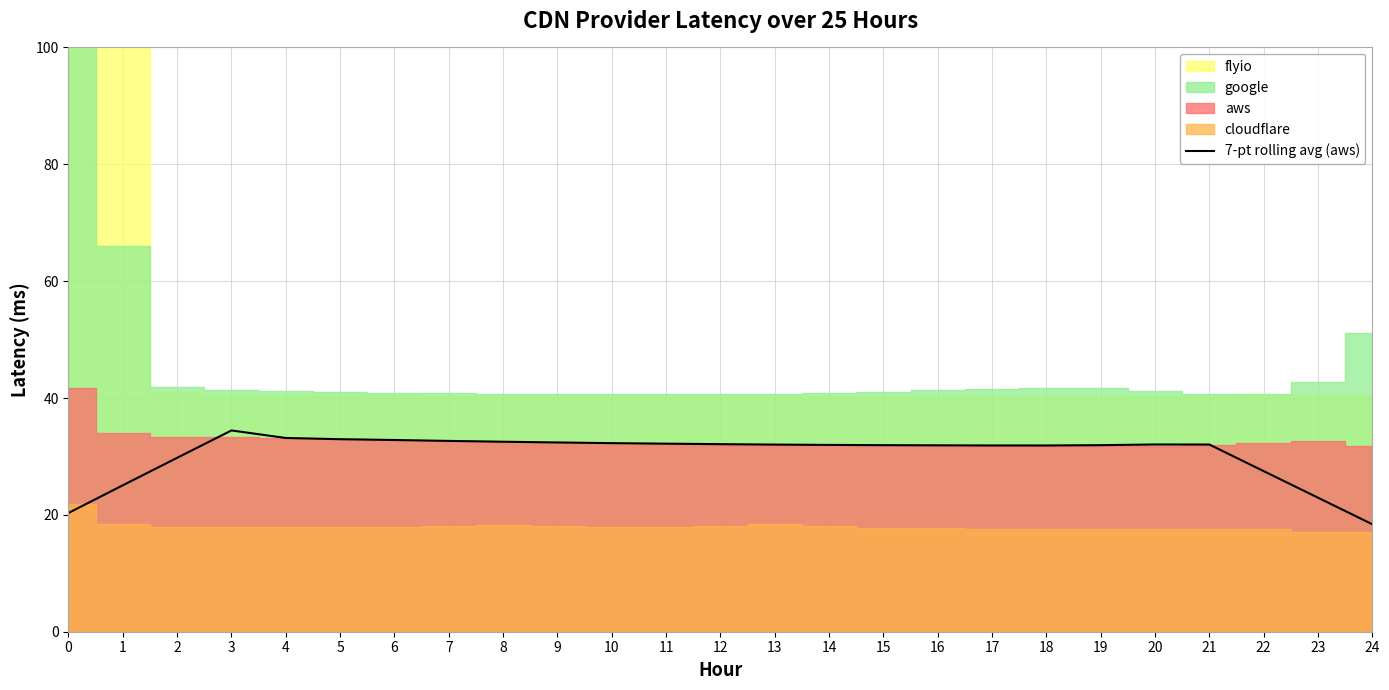

How many points are lower than both their immediate neighbors (excluding endpoints)?

1